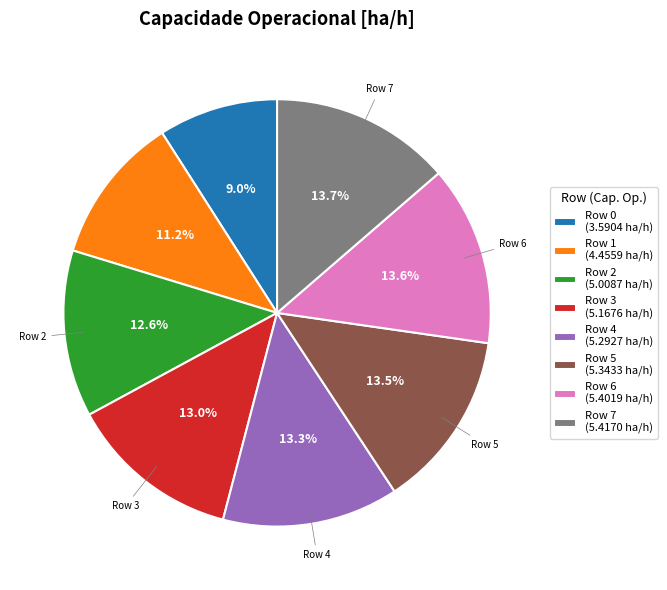

Does any single category account for the majority?

No